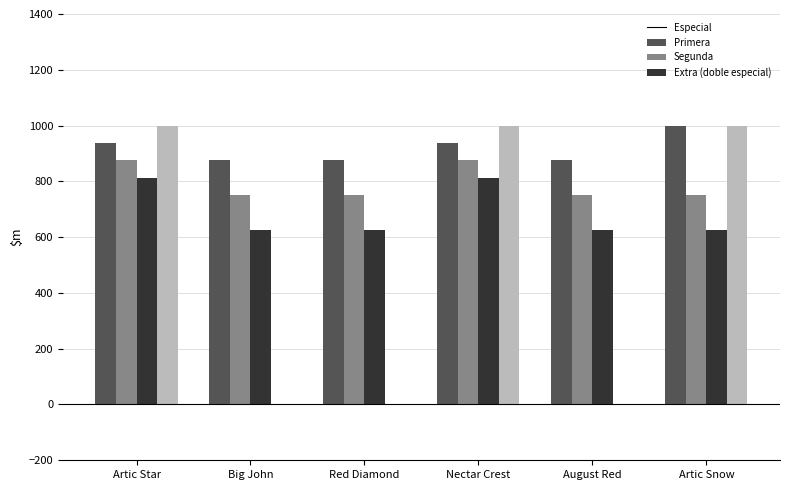

Which series has the largest range (max minus min)?

Extra (doble especial)